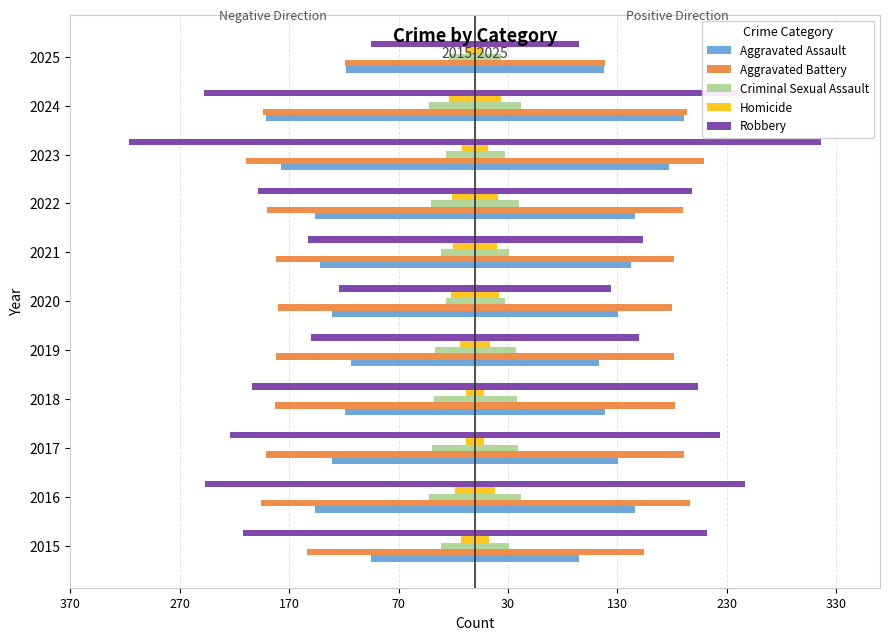

True or false: Homicide has a value of -28 at 2021.

False